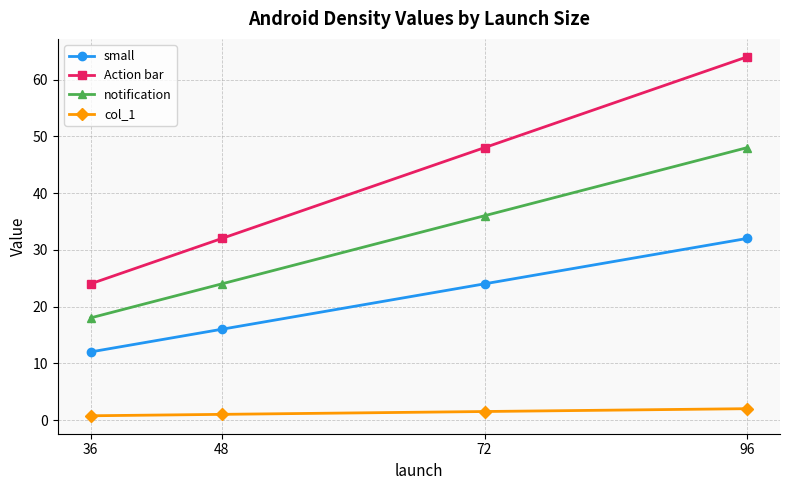

What value does the small series have at 96?

32.0